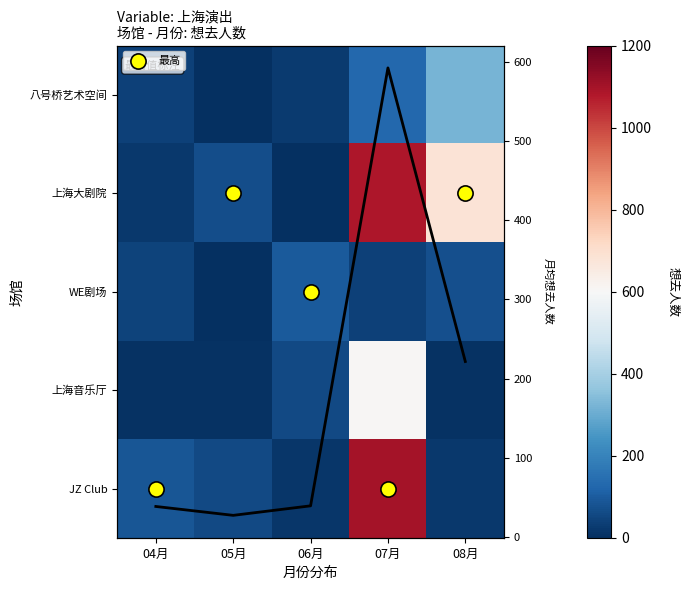

What is the difference between the highest and lowest values at 07月?

1057